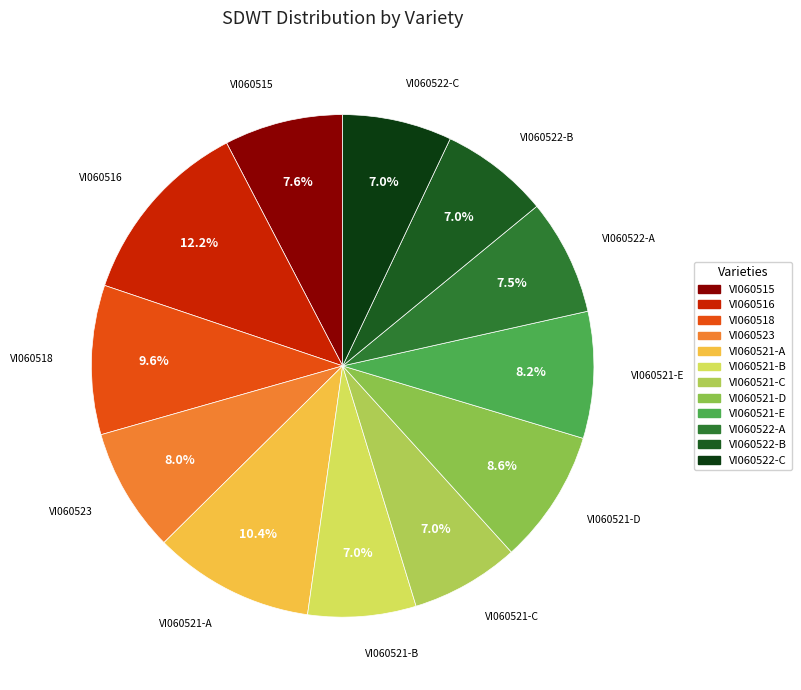

How many segments does this pie chart have?

12